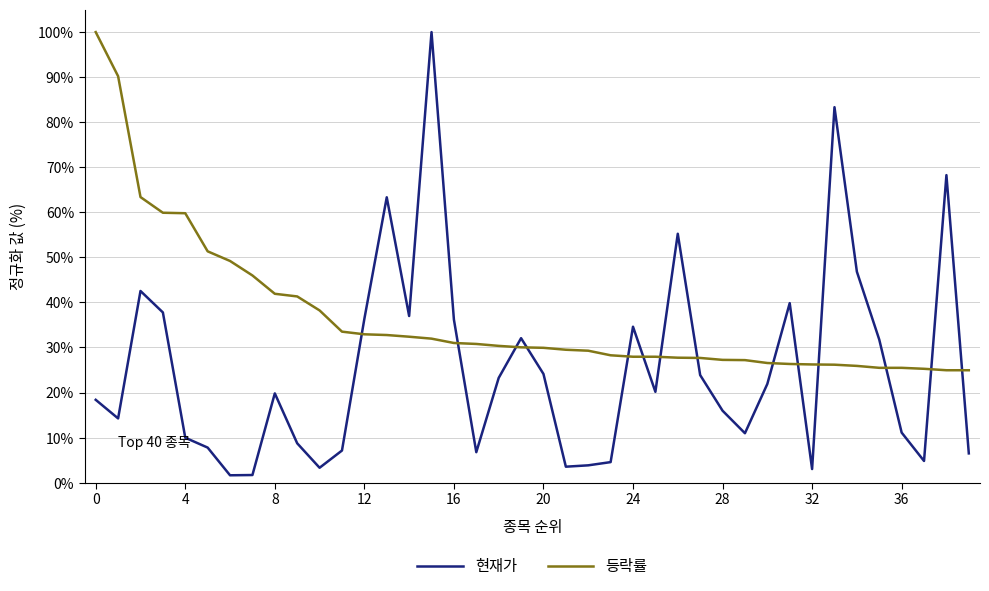

How many lines are shown in the chart?

2